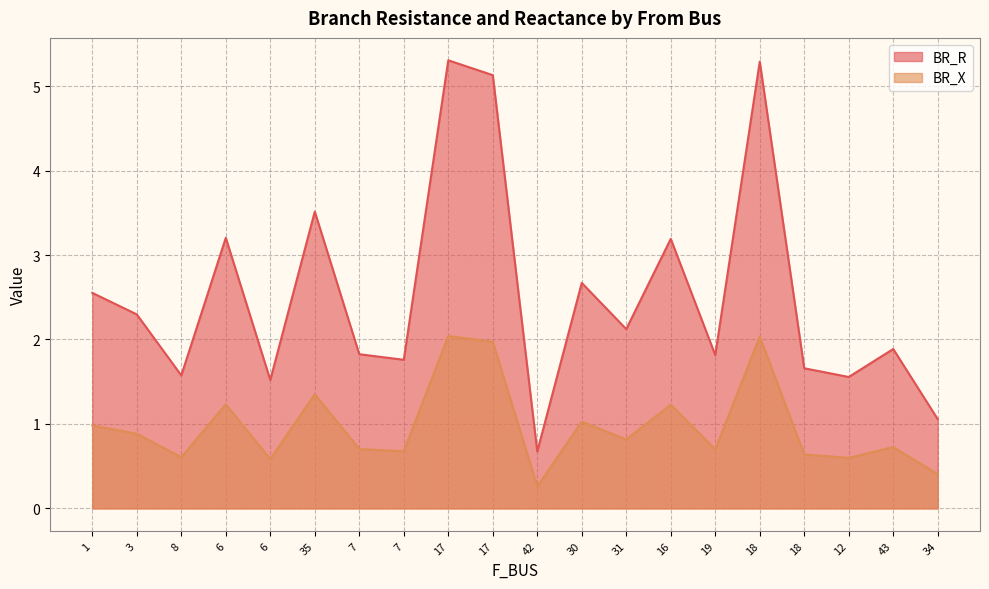

At which label does BR_R first exceed 2?

1